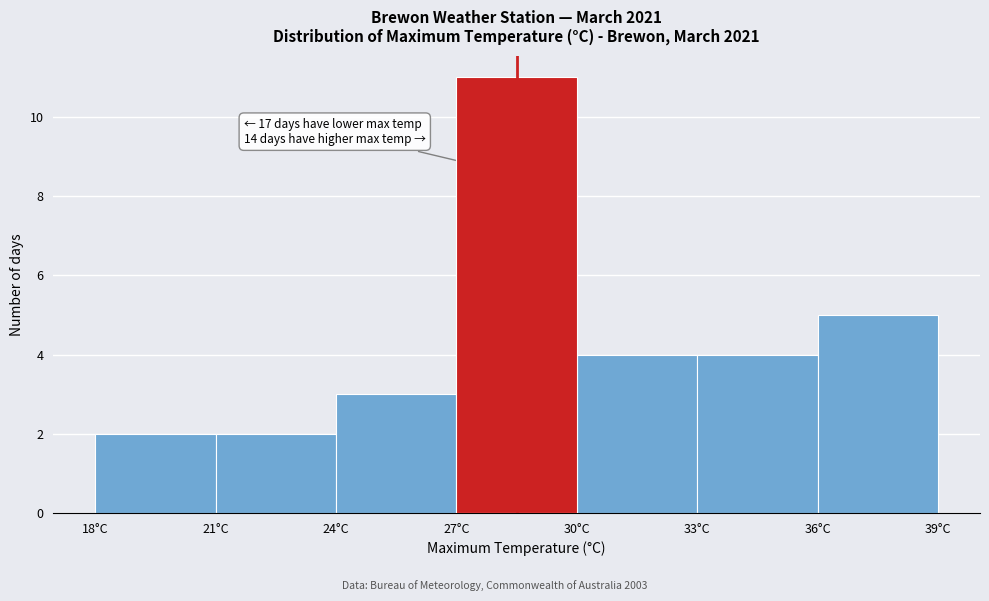

Over which range of the x-axis is the bar tallest?

27 to 30